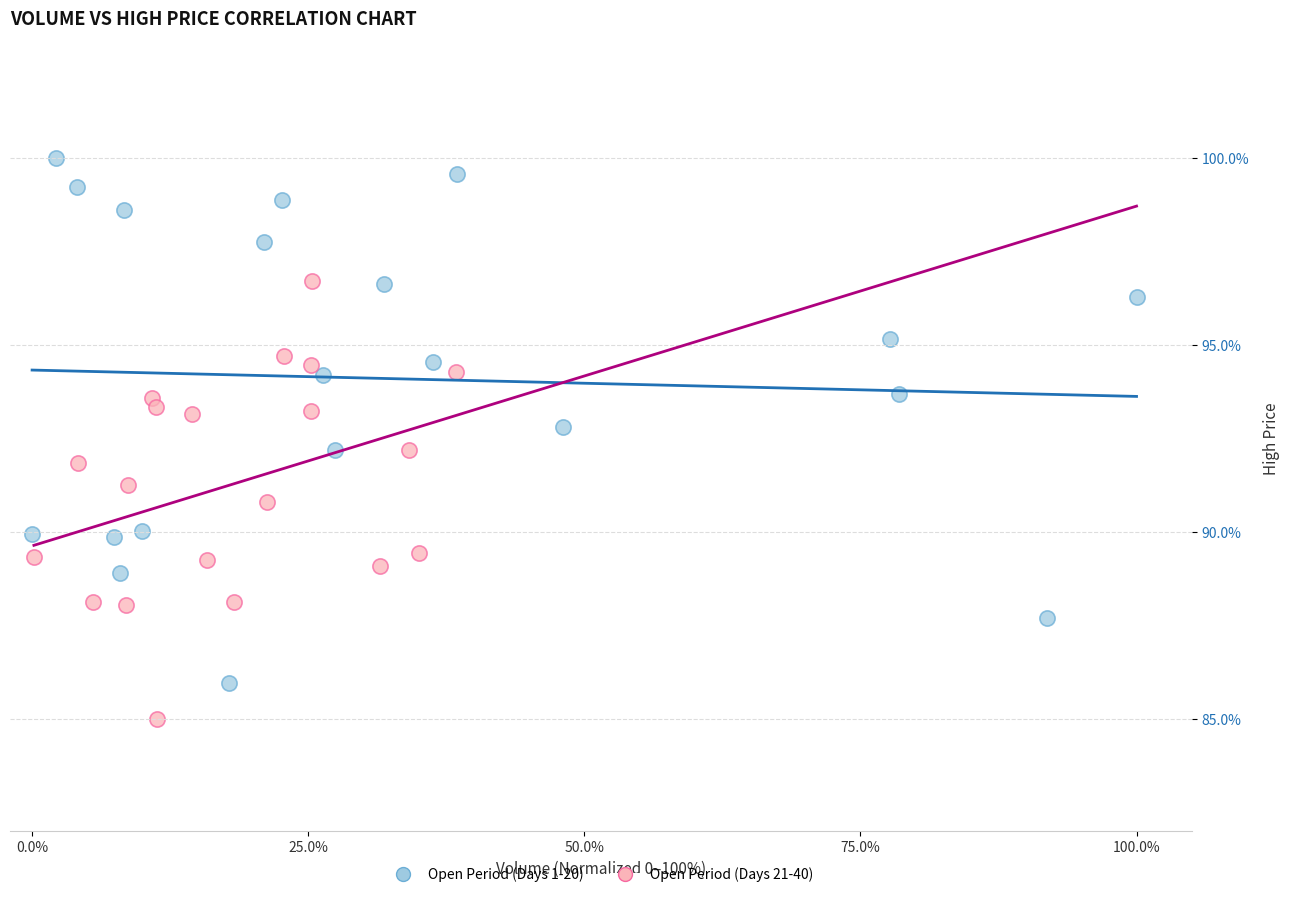

Which series contains the lowest Y value?

Open Period (Days 21-40)